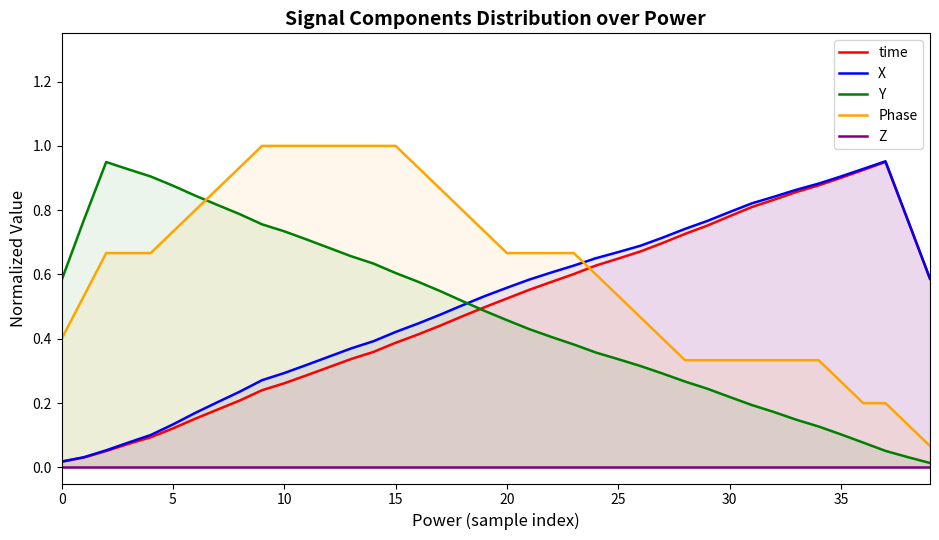

What is the total value across all series at 5?

1.9